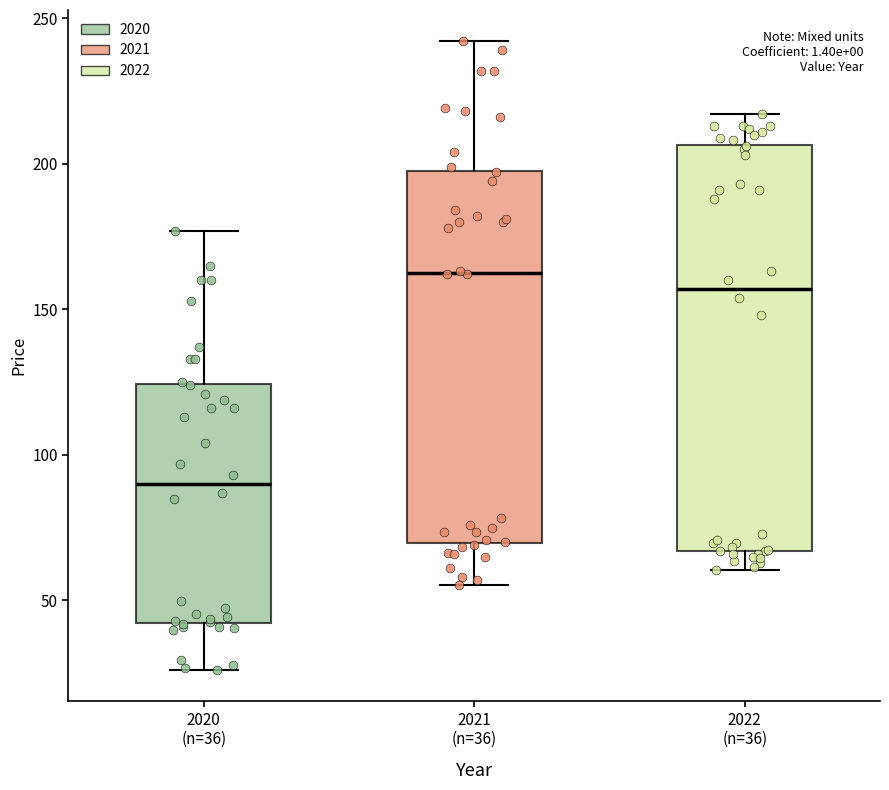

Reading left to right, read every box against the y-axis: the position of its median line, the range the box covers, and the ends of its whiskers. The values are not printed on the chart, so give them approximately, as read against the axis.

2020 (n=36): median 90, box 40 to 125, whiskers 25 to 175
2021 (n=36): median 165, box 70 to 200, whiskers 55 to 240
2022 (n=36): median 155, box 65 to 205, whiskers 60 to 215